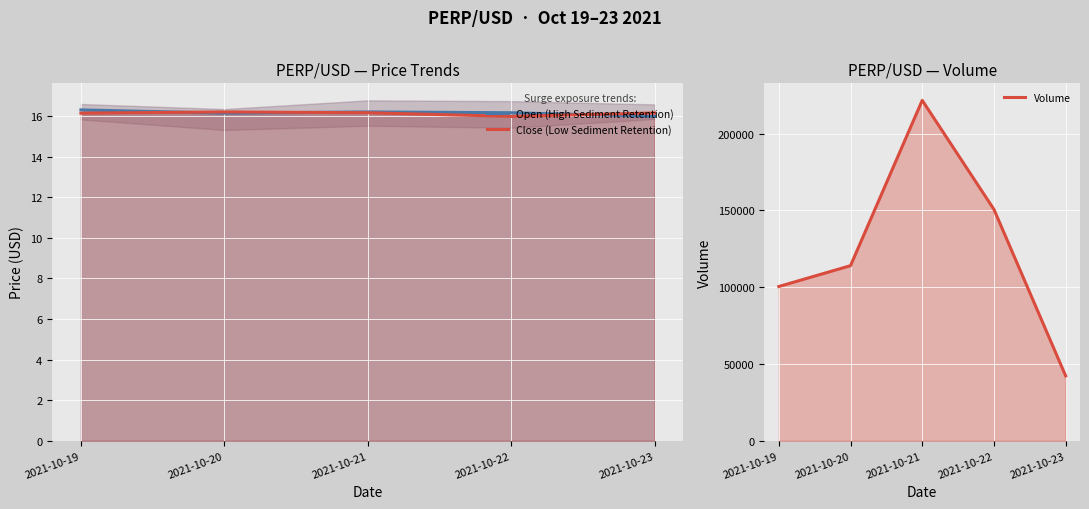

At how many categories does at least one series exceed 145949?

2